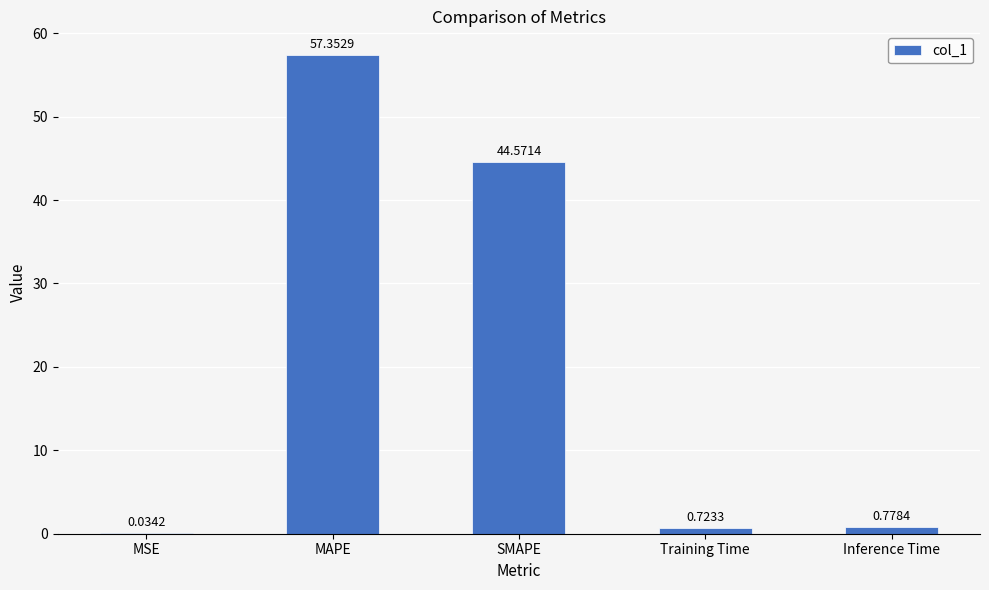

Which has a higher value, MSE or Inference Time?

Inference Time